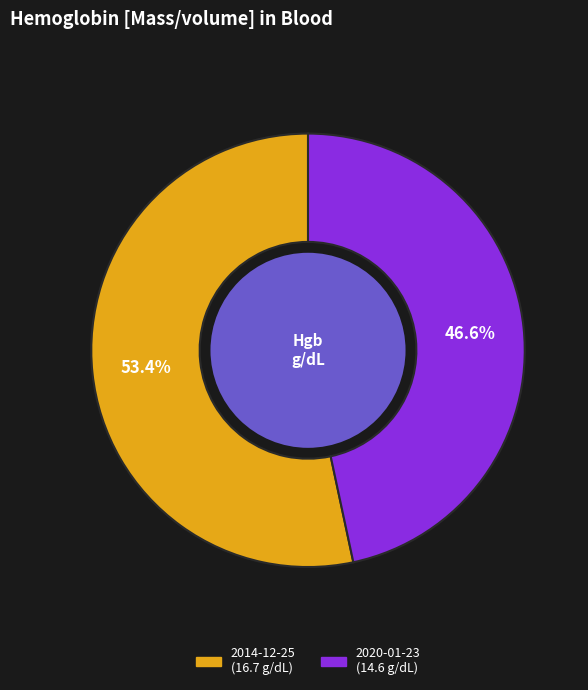

Is there a majority slice in this chart?

Yes